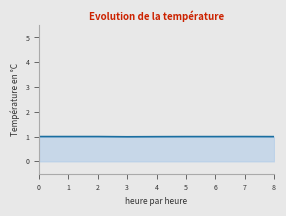

Reading right to left, transcribe all the data shown in this chart.

8=1.0	7=1.0	6=1.0	5=1.0	4=1.0	3=1.0	2=1.0	1=1.0	0=1.0